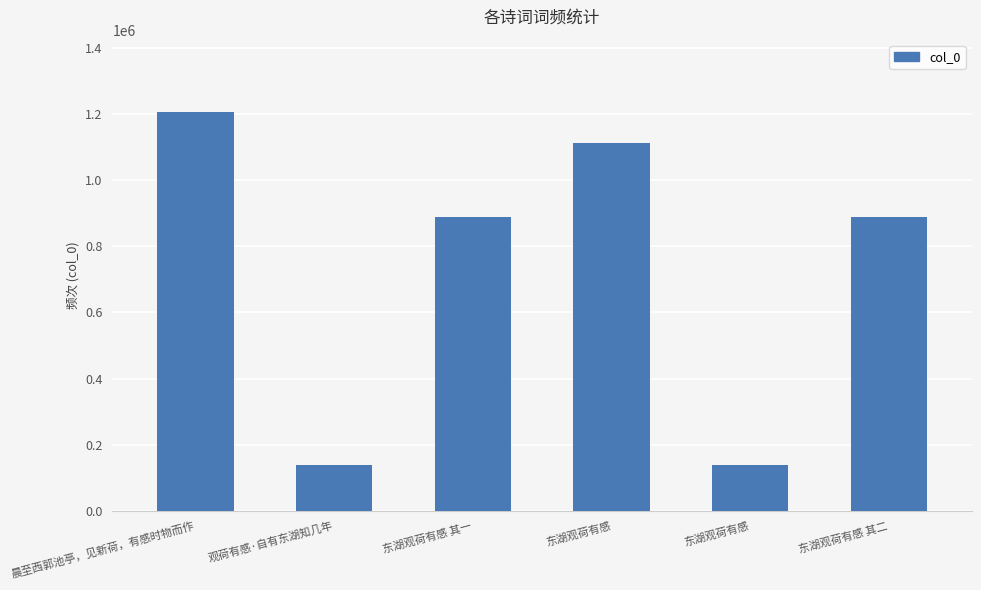

What is the change in value from 晨至西郭池亭，见新荷，有感时物而作 to 东湖观荷有感?

-1069803